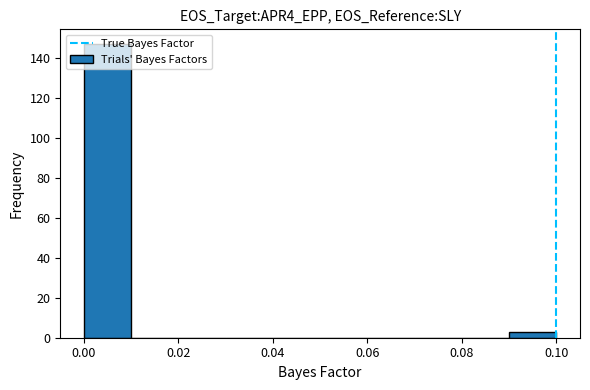

How tall is the bar that spans 0.00 to 0.01 on the x-axis? The values are not printed on the chart, so give them approximately, as read against the axis.

148